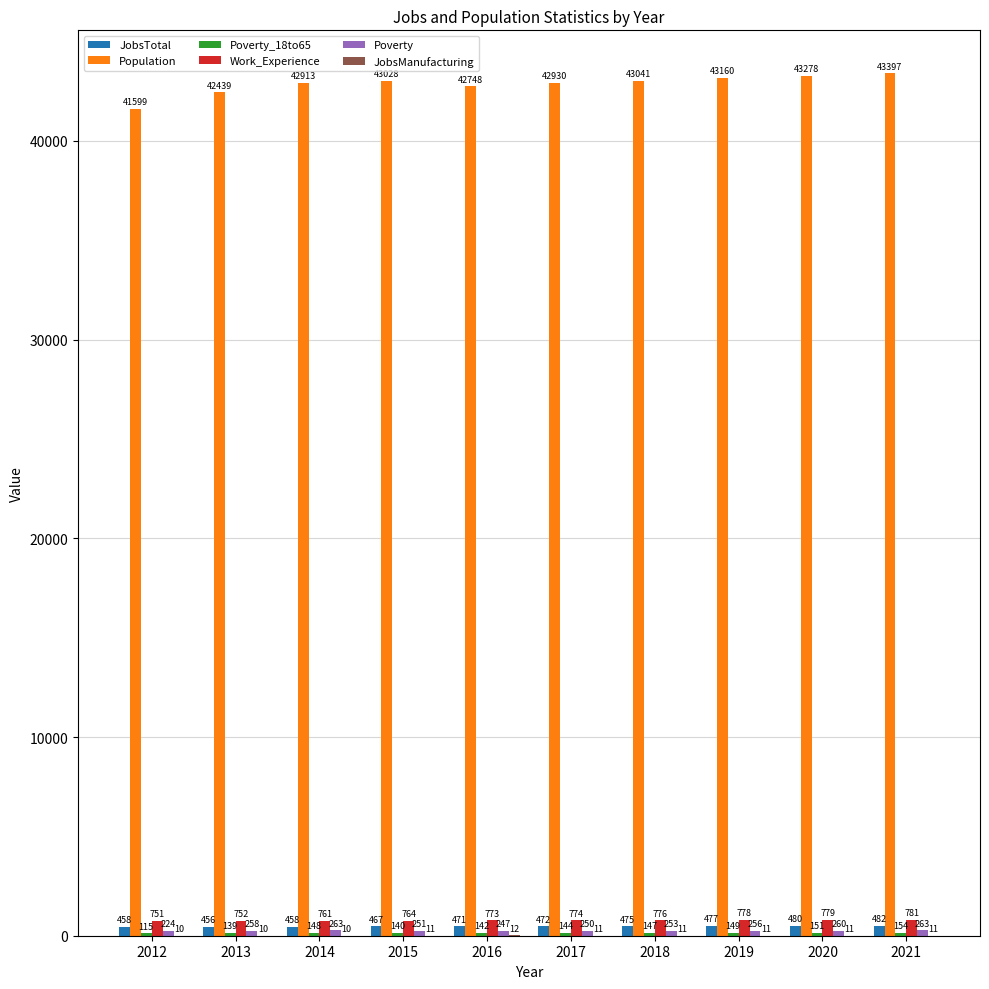

Where is Work_Experience nearest to the value 766?

2015